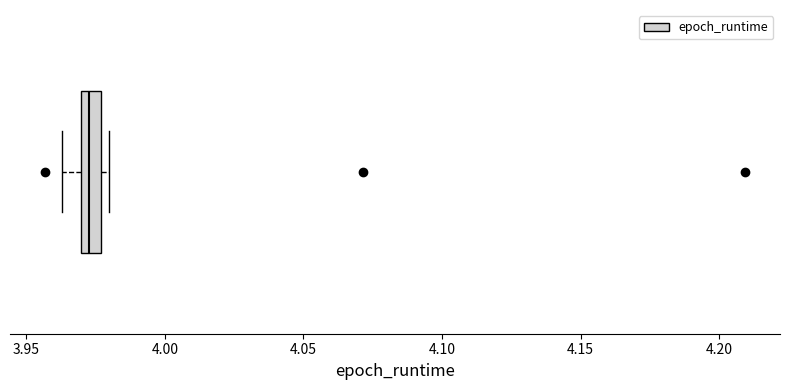

Where is the left edge of the box on the x-axis? The values are not printed on the chart, so give them approximately, as read against the axis.

3.970